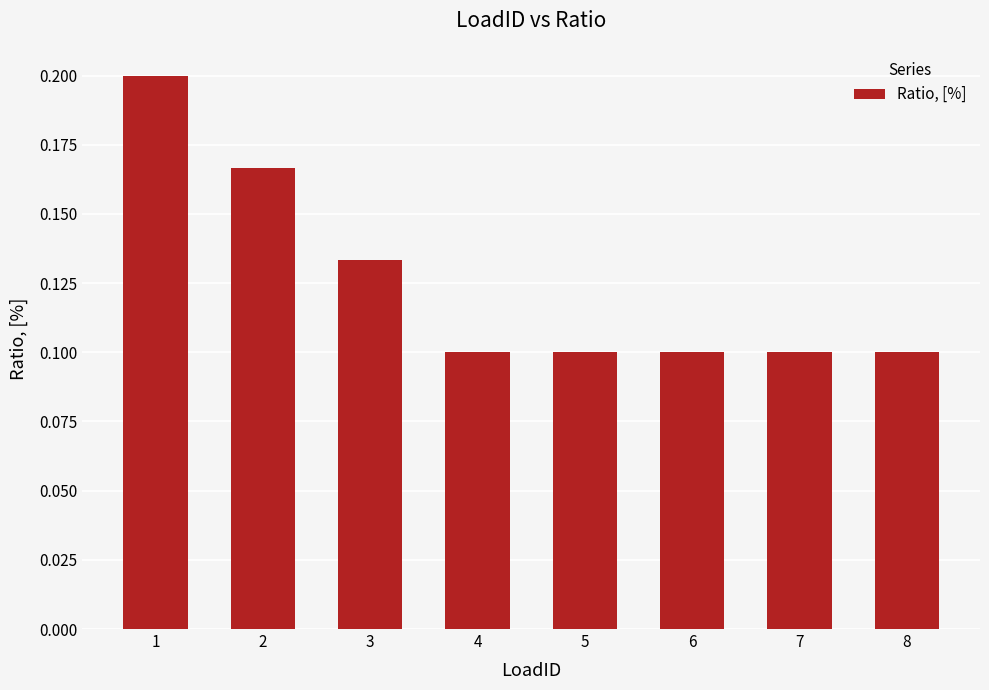

What is the sum of all values?

1.0